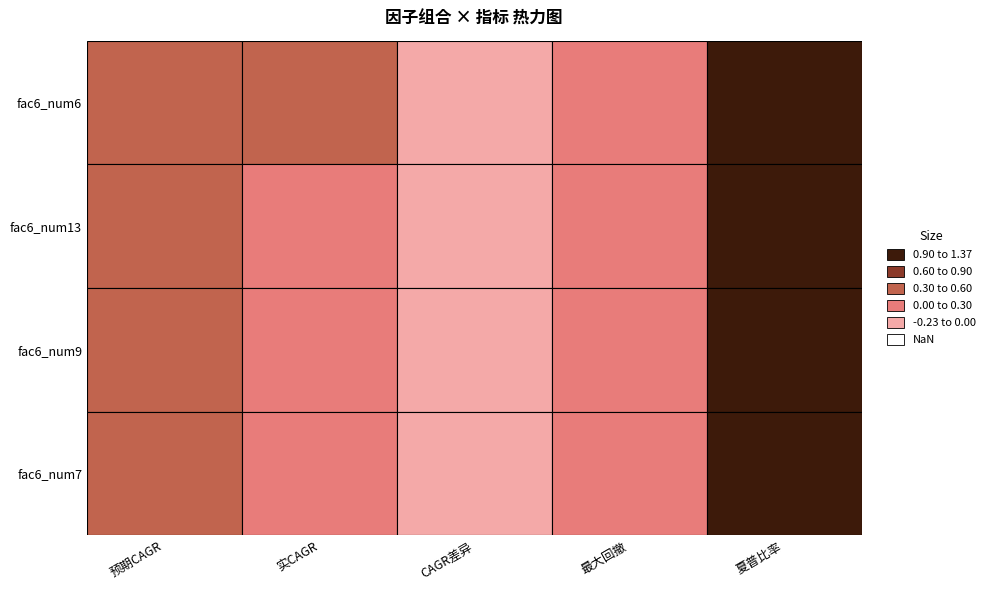

Count the number of data series in this chart.

4